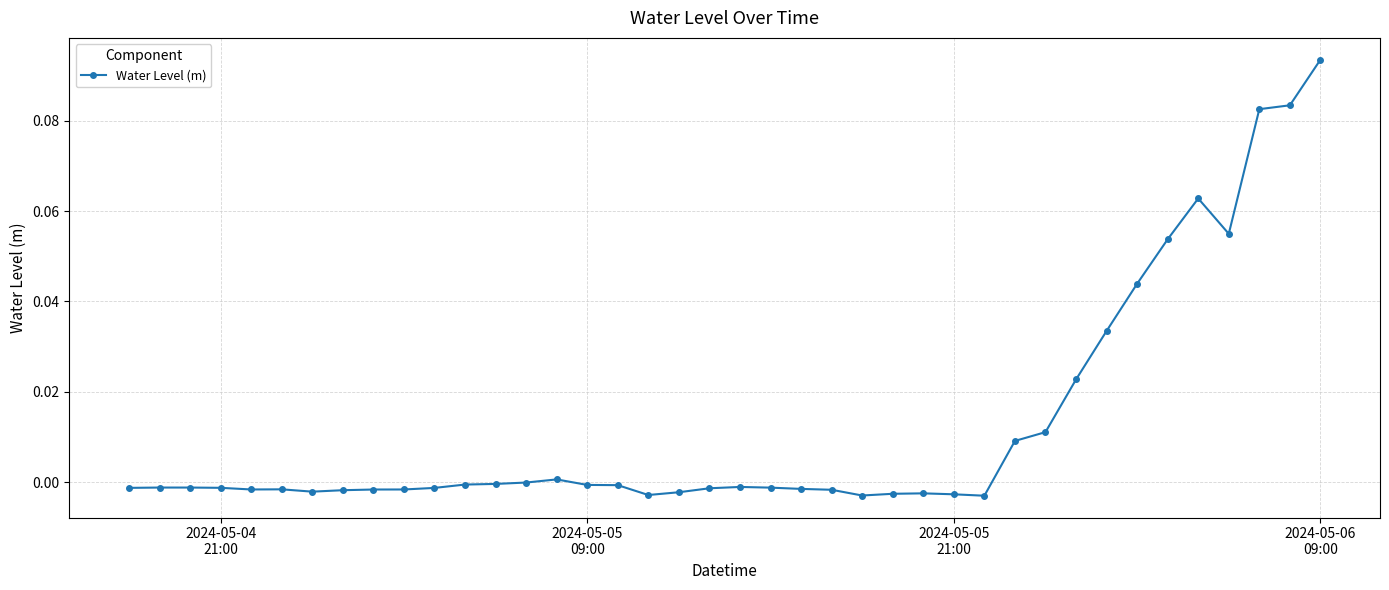

True or false: there are more than 0 points higher than both neighbors.

True